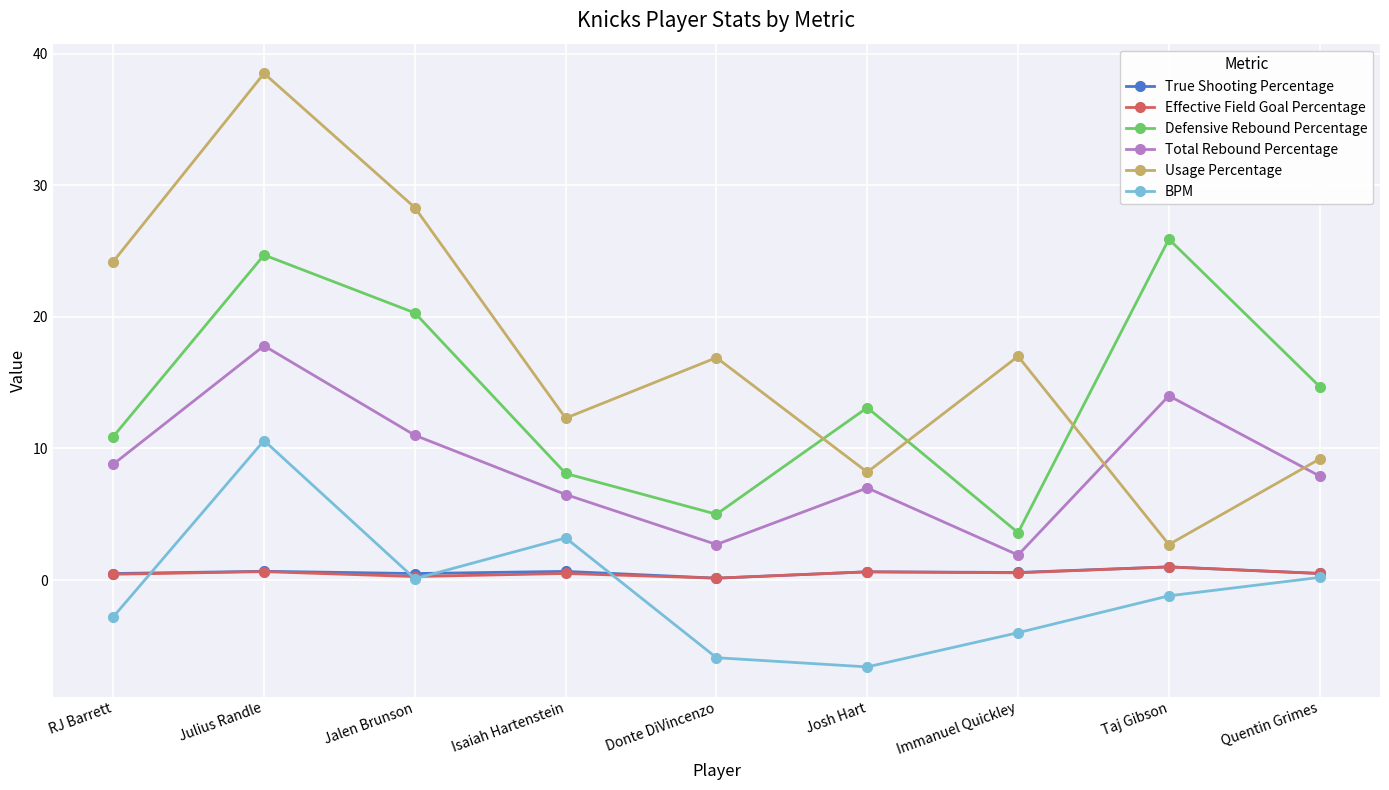

What is the value of the True Shooting Percentage point at the 3rd from the left?

0.5